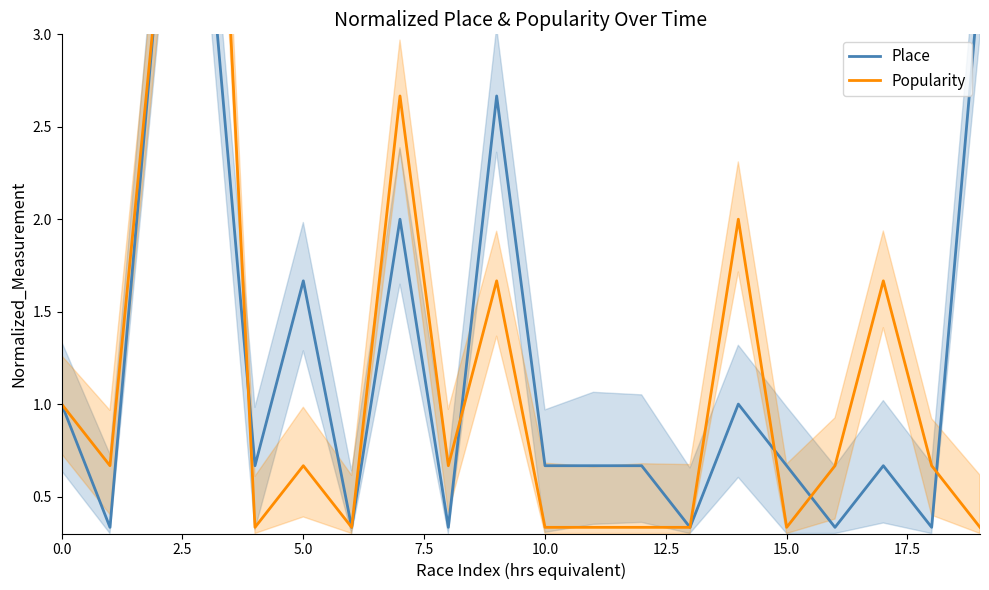

What is the difference between the maximum and minimum values in the Place series?

3.3